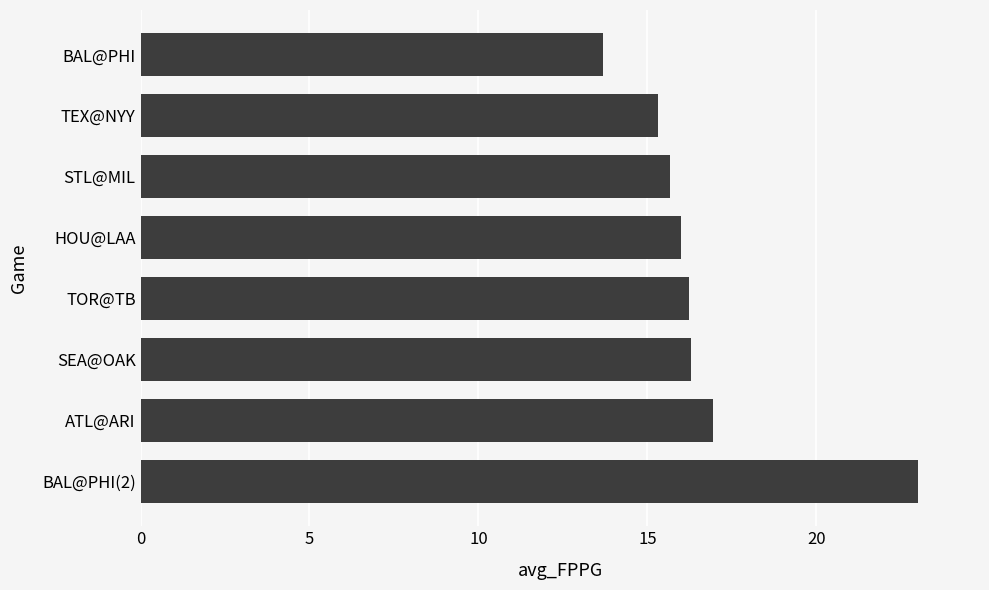

Are the bars grouped side by side (vs. stacked)?

No